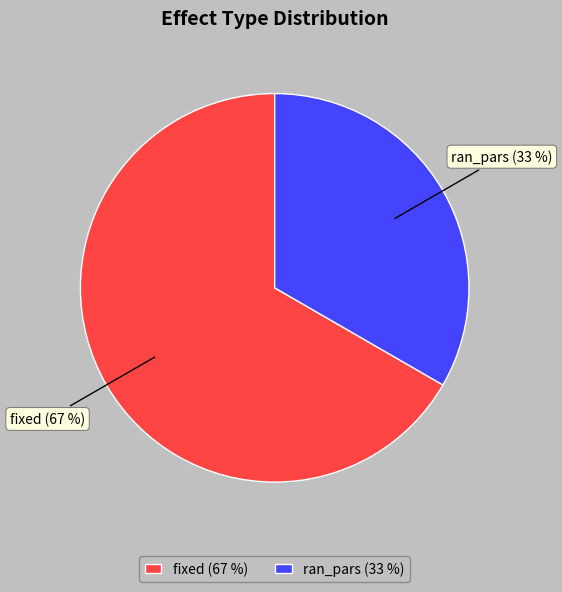

What is the largest slice in the pie chart?

fixed